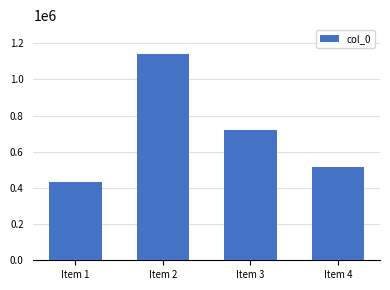

What is the change in value from Item 2 to Item 3?

-420767